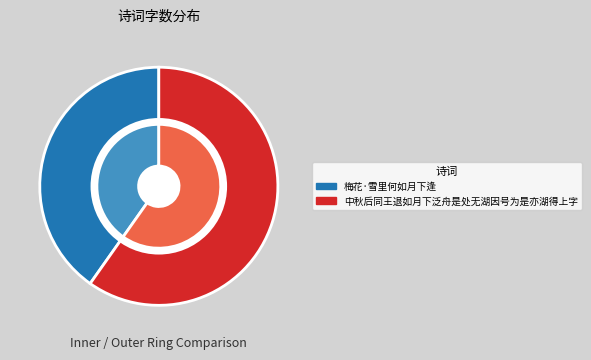

Count the number of slices in the pie.

2